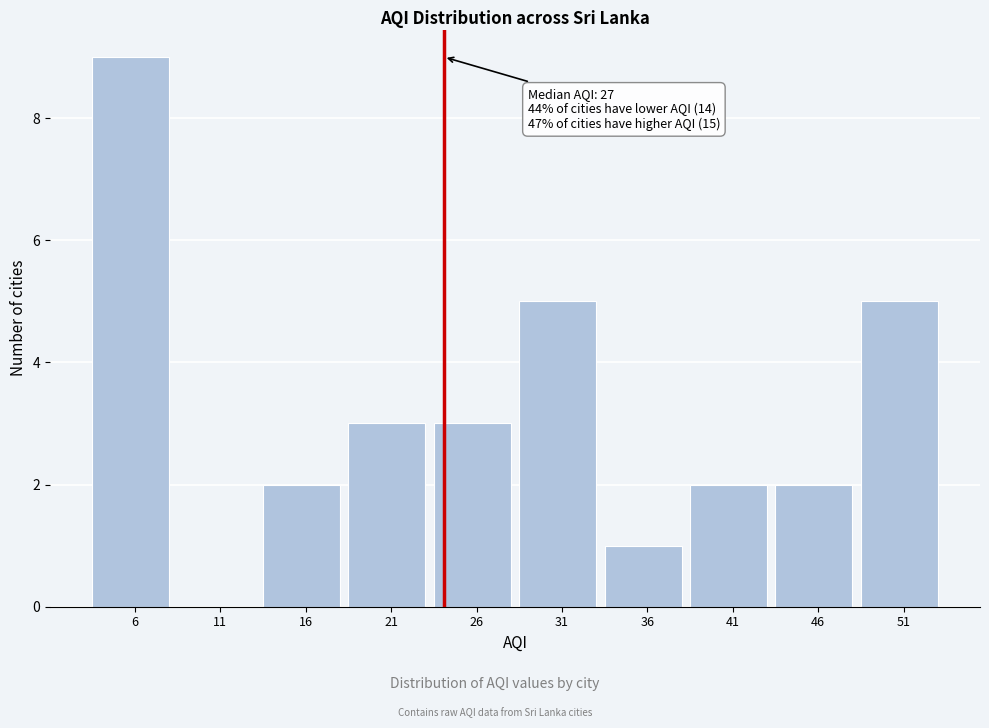

Reading left to right, extract all data points from this chart.

6=9	11=0	16=2	21=3	26=3	31=5	36=1	41=2	46=2	51=5